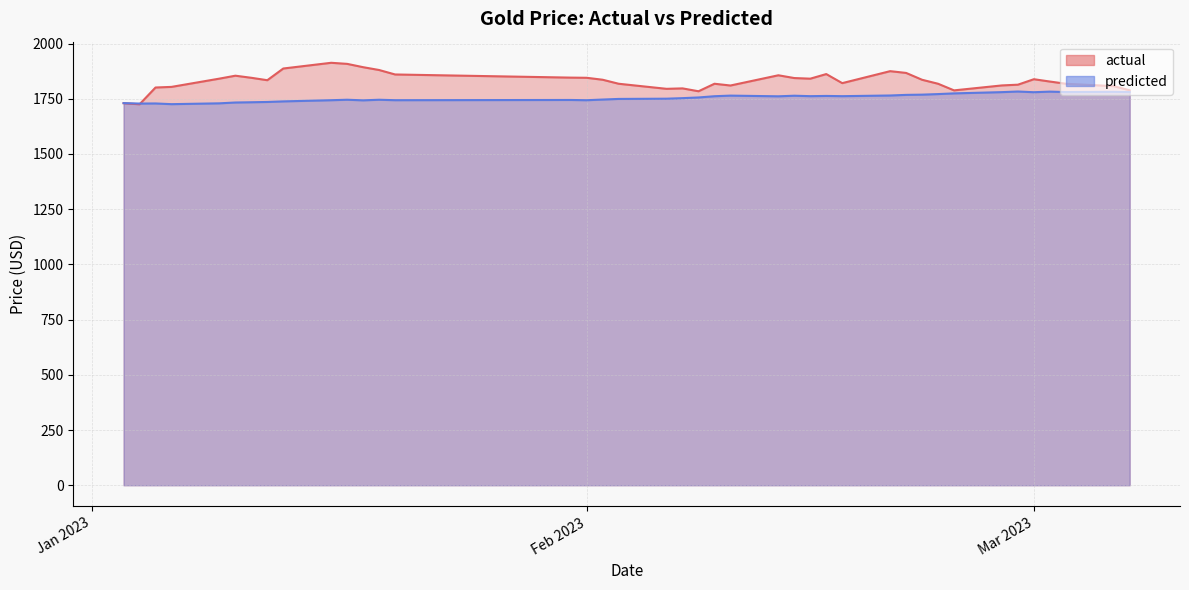

What is the label of the 24th point from the right?

2023-02-02